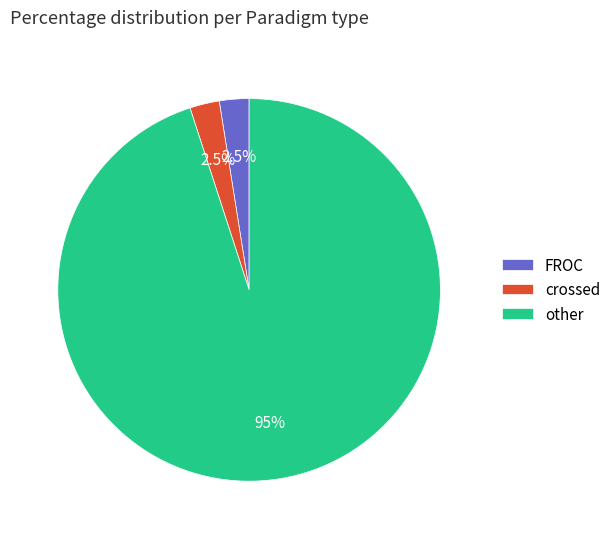

Combined, what portion of the pie is other and FROC?

97.5%